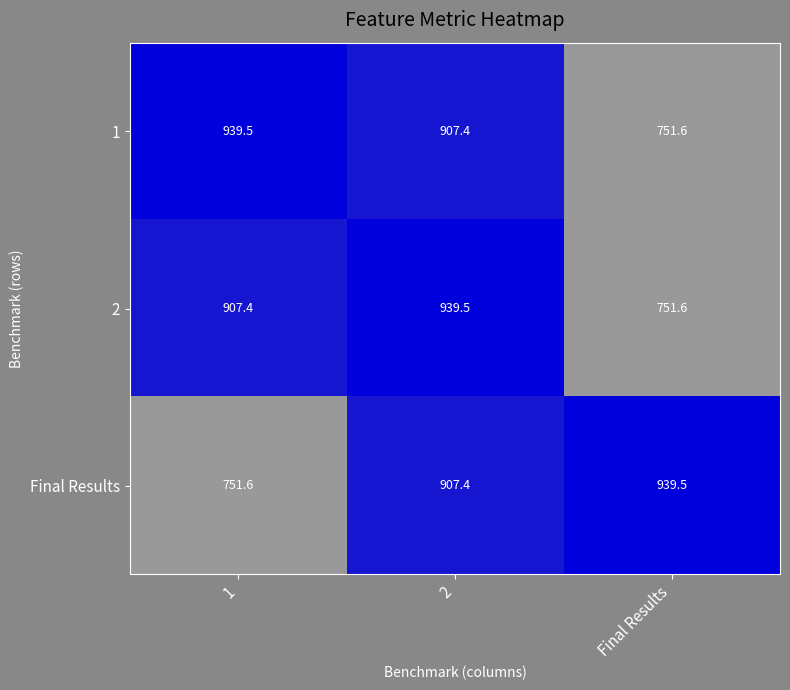

How many distinct data groups are displayed?

3